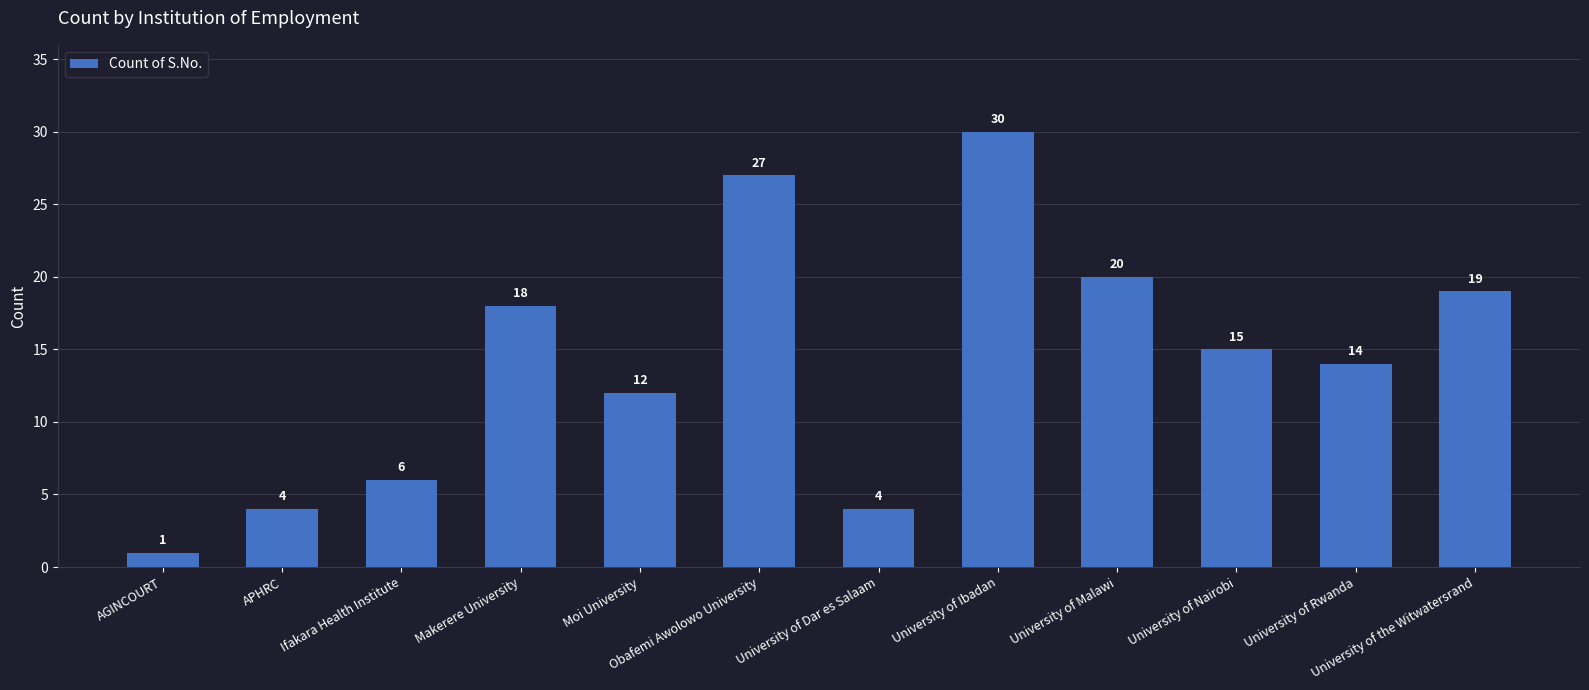

What is the change in value from Moi University to University of the Witwatersrand?

+7